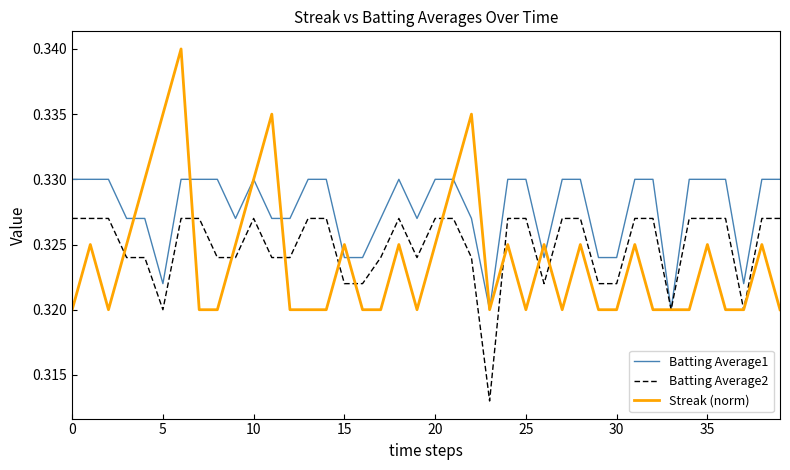

Which series has the largest total across all categories?

Batting Average1